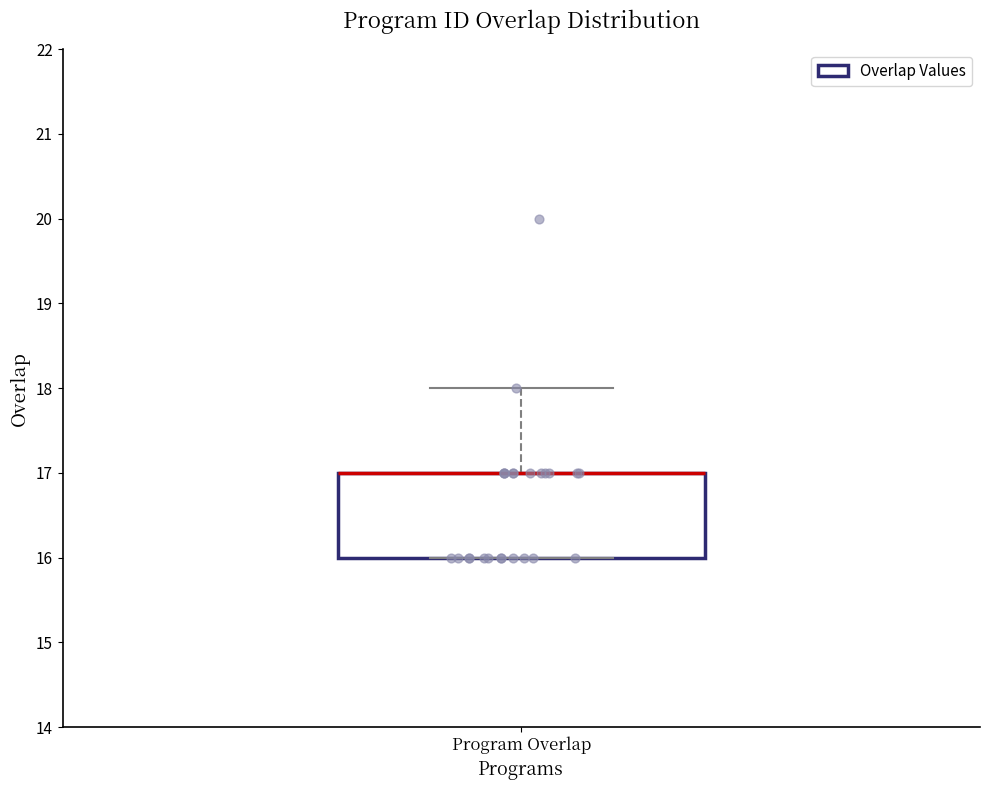

Where is the lower edge of the box for Program Overlap on the y-axis? The values are not printed on the chart, so give them approximately, as read against the axis.

16